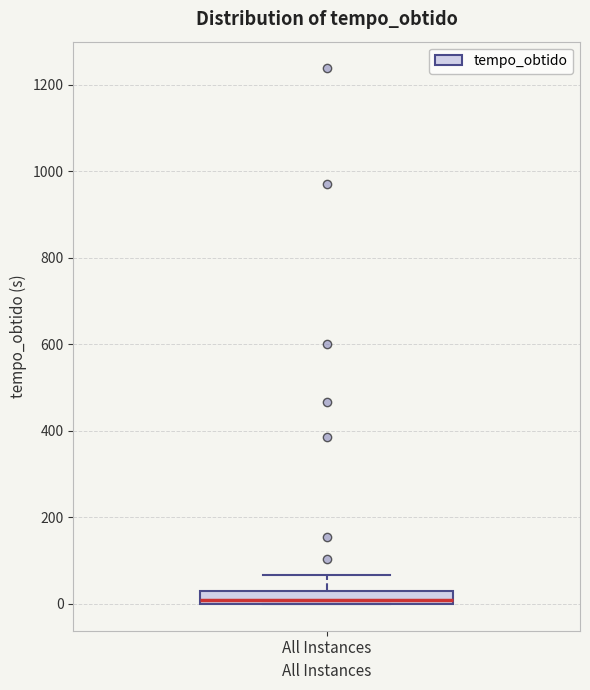

Where does the upper whisker of the box for All Instances end on the y-axis? The values are not printed on the chart, so give them approximately, as read against the axis.

60